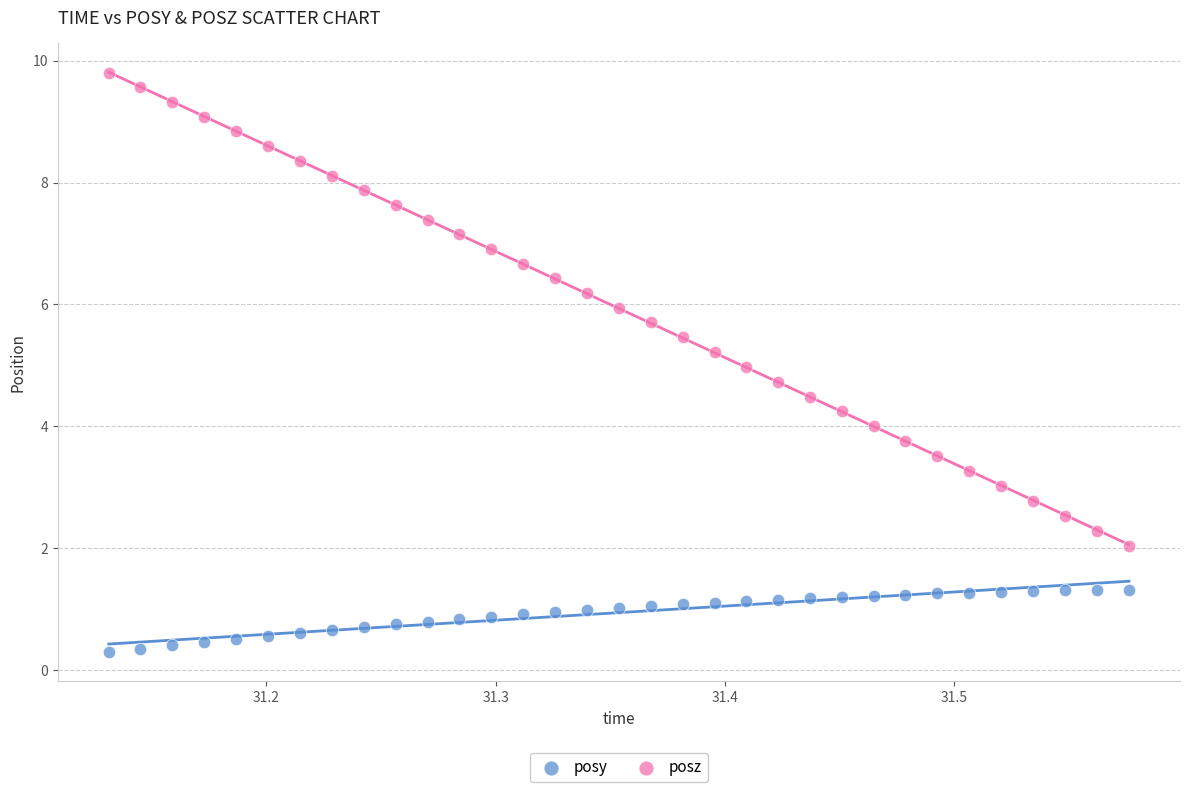

Which series contains the highest Y value?

posz